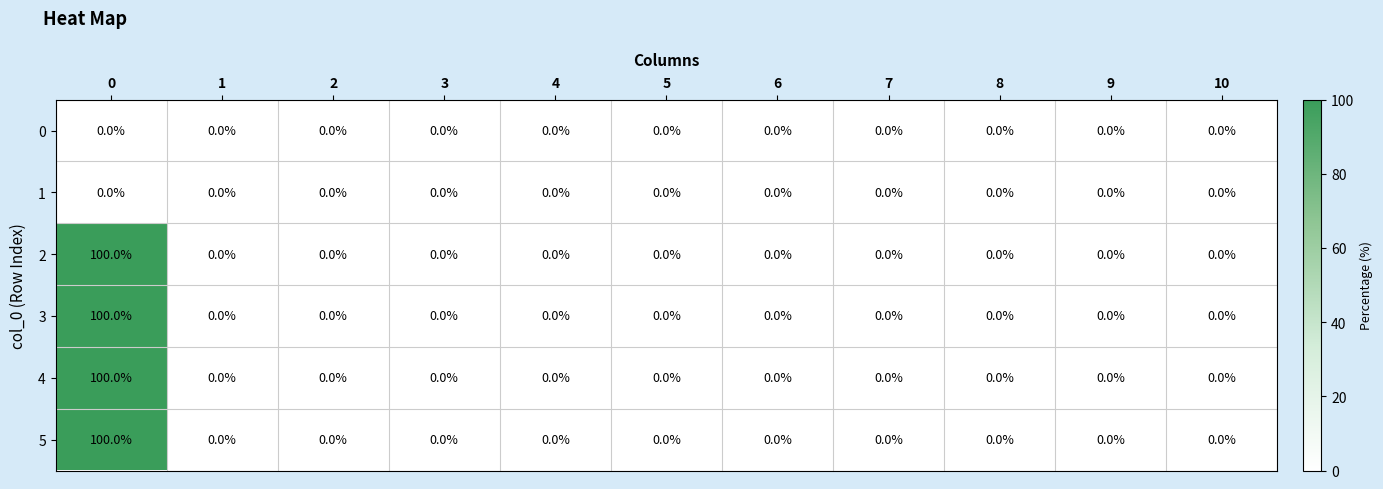

The 2 series shows 35 at 1. True or false?

False